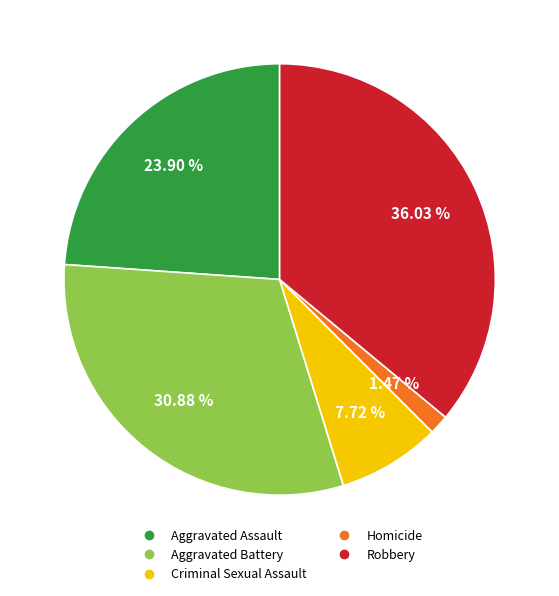

Approximately how many times larger is the value at Aggravated Battery compared to Aggravated Assault?

1.3